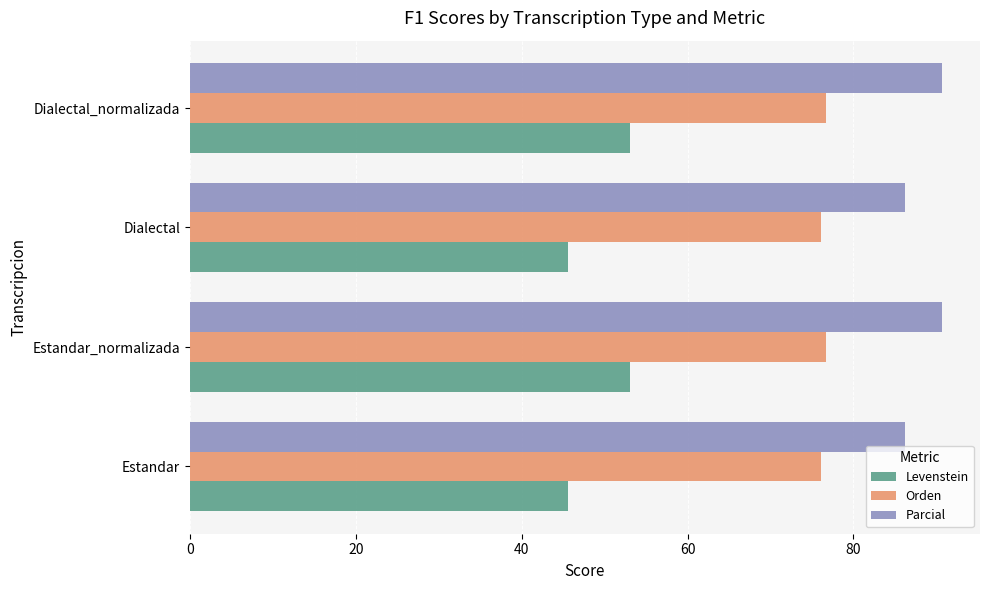

Is it true that Orden equals 76.7 at Estandar_normalizada?

True